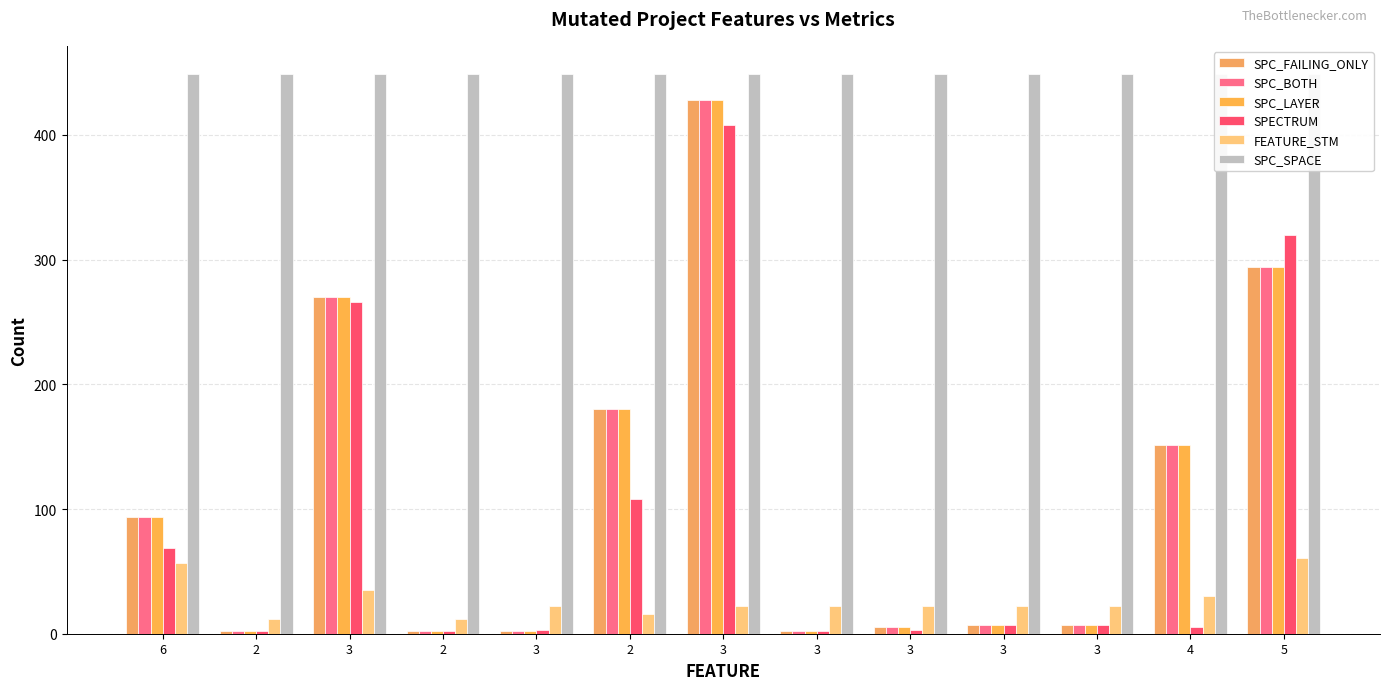

How many bars are there in each group?

6